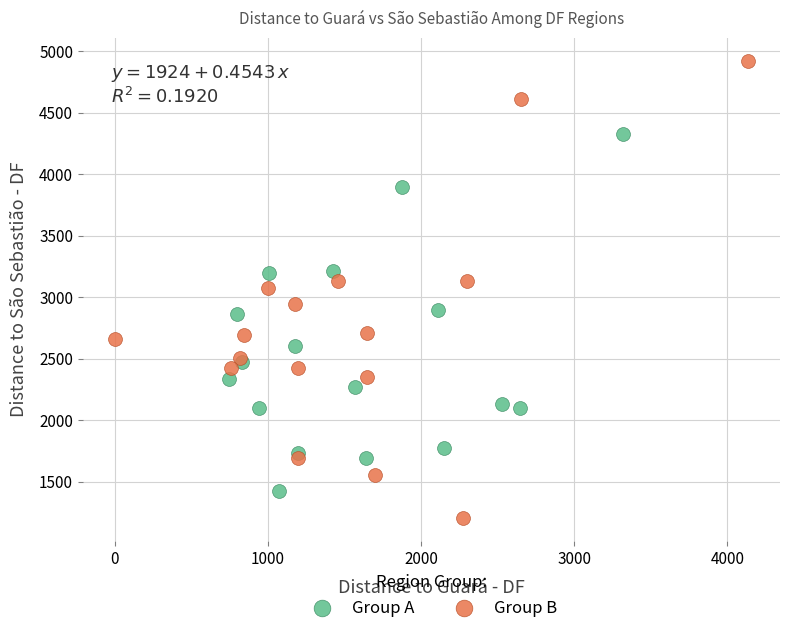

Which series contains the highest Y value?

Group B